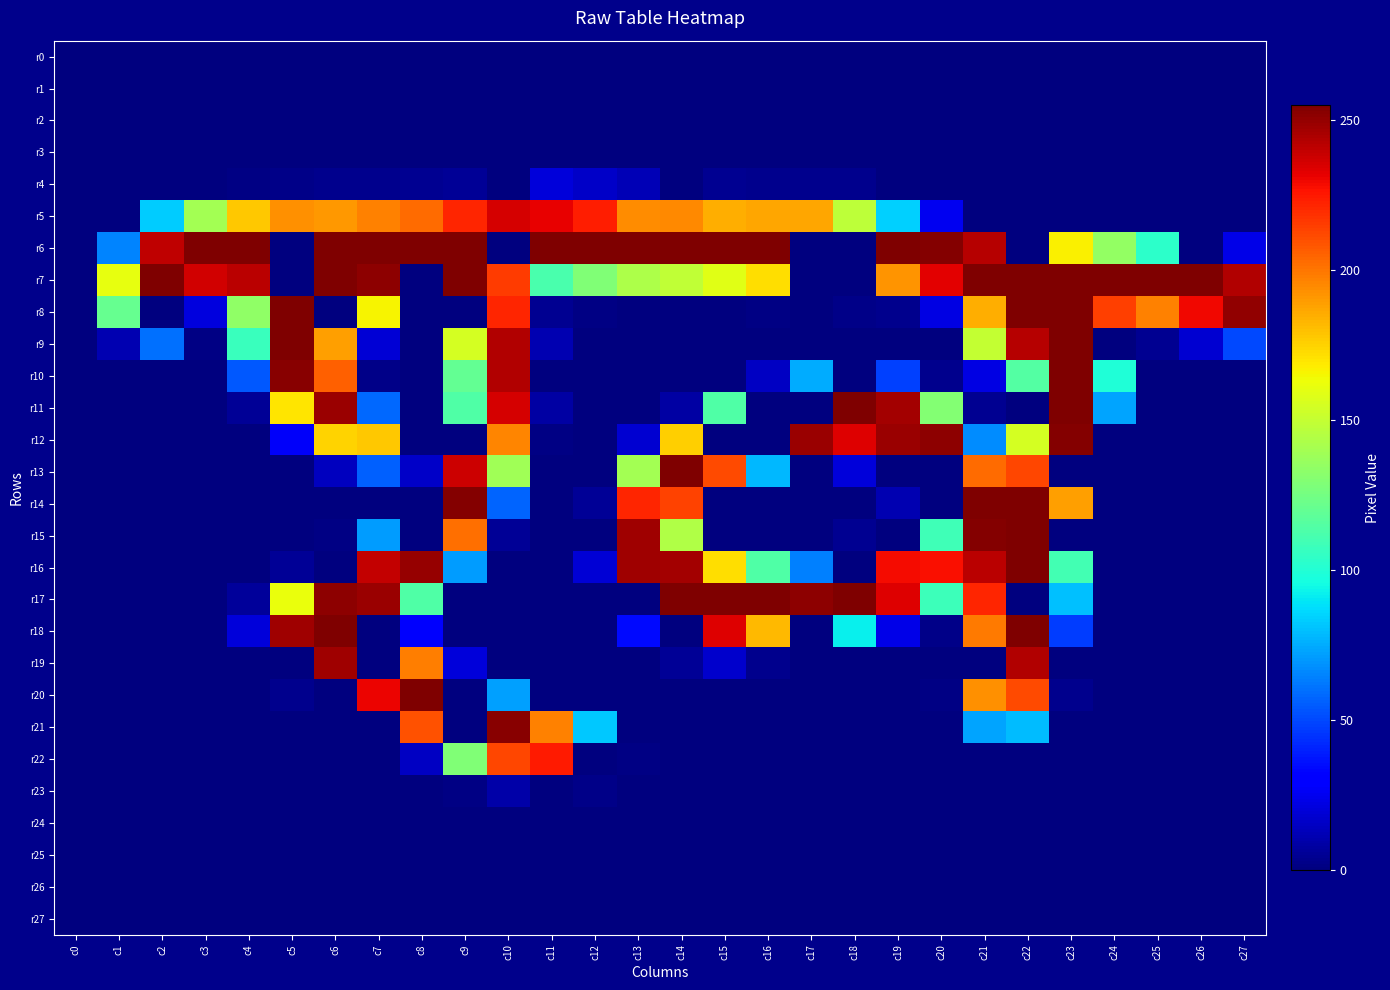

At which category is the sum across all series the highest?

c22